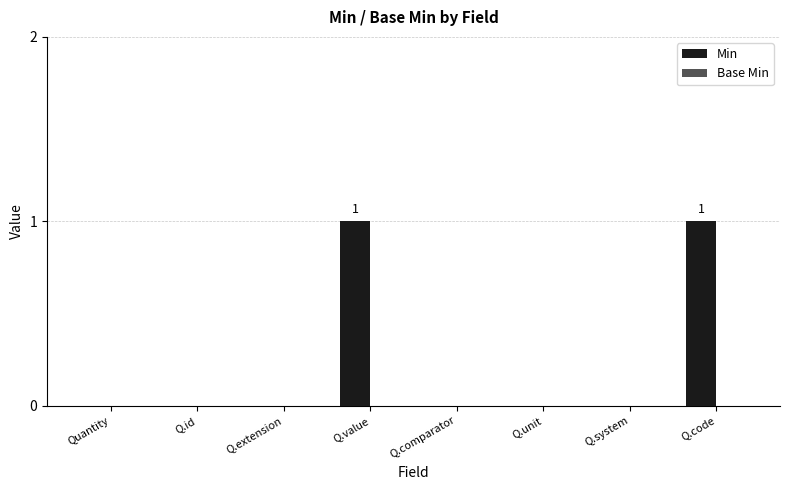

Count the number of categories in the chart.

8